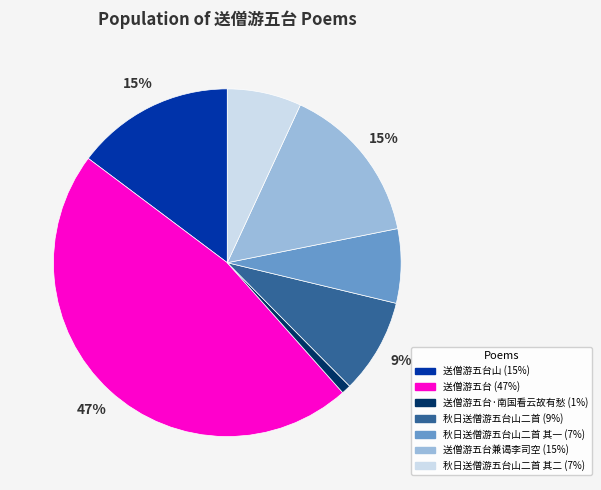

Does any single category account for the majority?

No